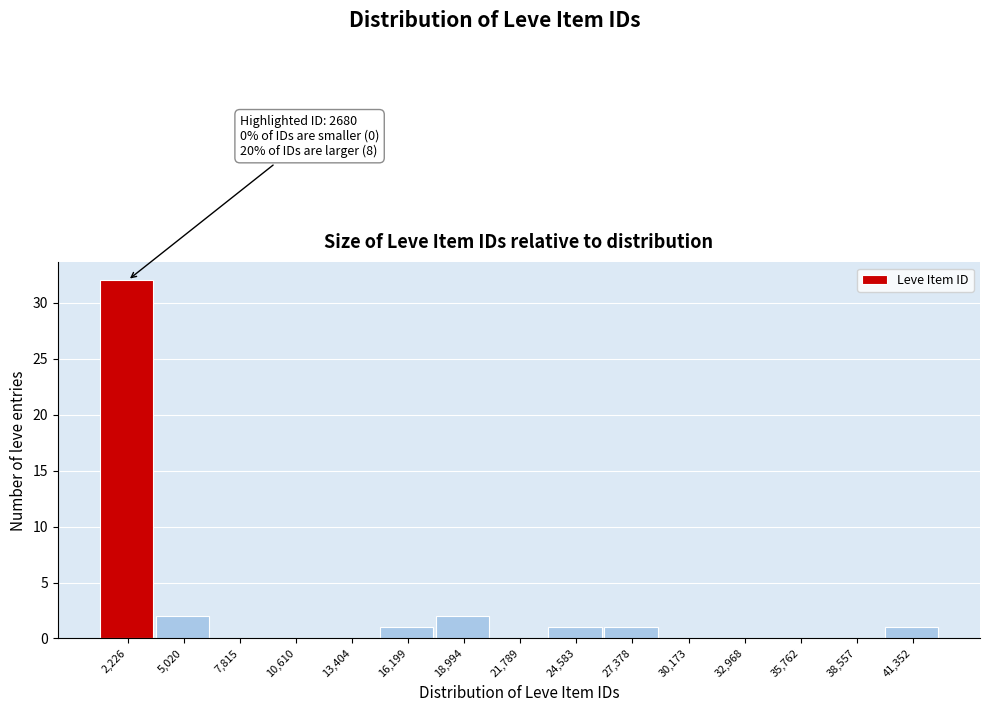

Reading left to right, what are all the values shown in this chart?

2,226=32	5,020=2	7,815=0	10,610=0	13,404=0	16,199=1	18,994=2	21,789=0	24,583=1	27,378=1	30,173=0	32,968=0	35,762=0	38,557=0	41,352=1